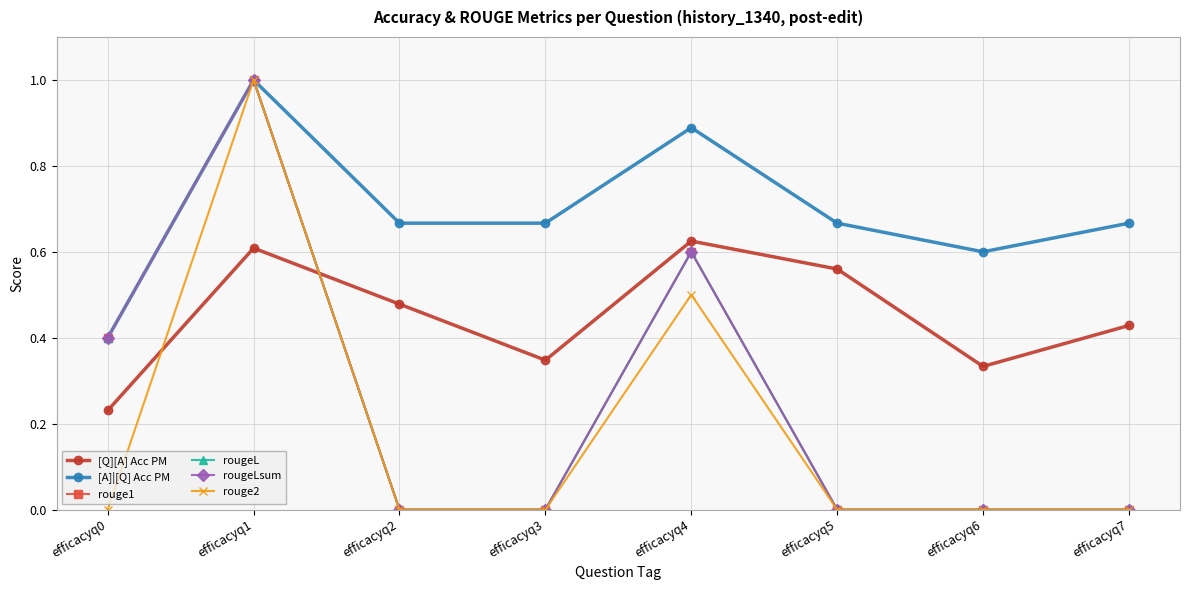

Does the chart have visible grid lines?

Yes